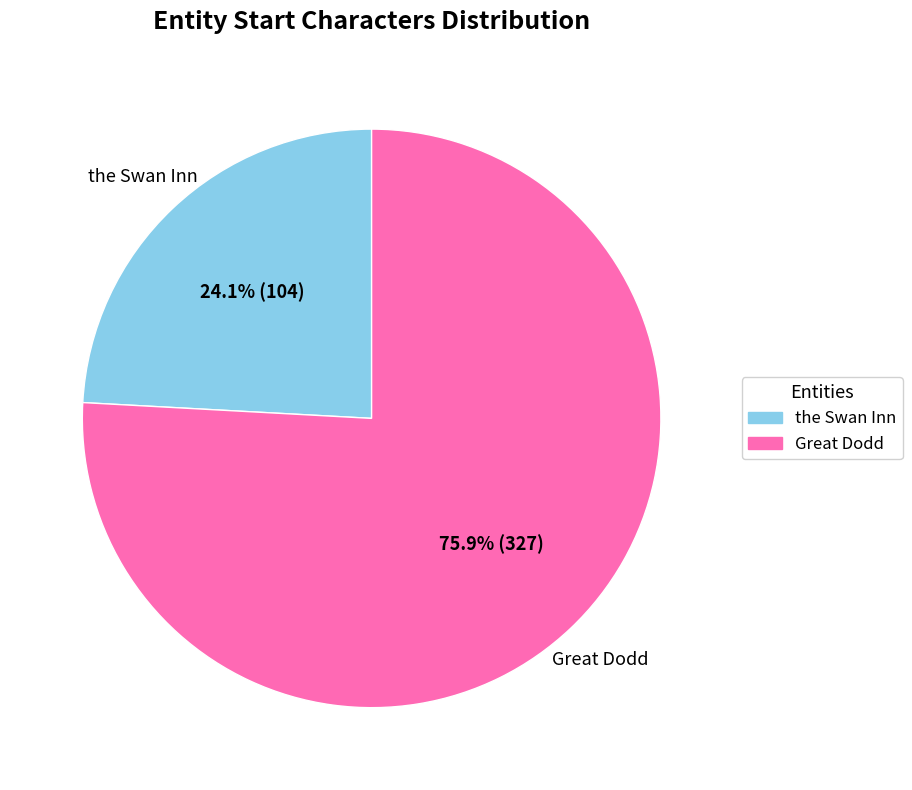

How many segments does this pie chart have?

2